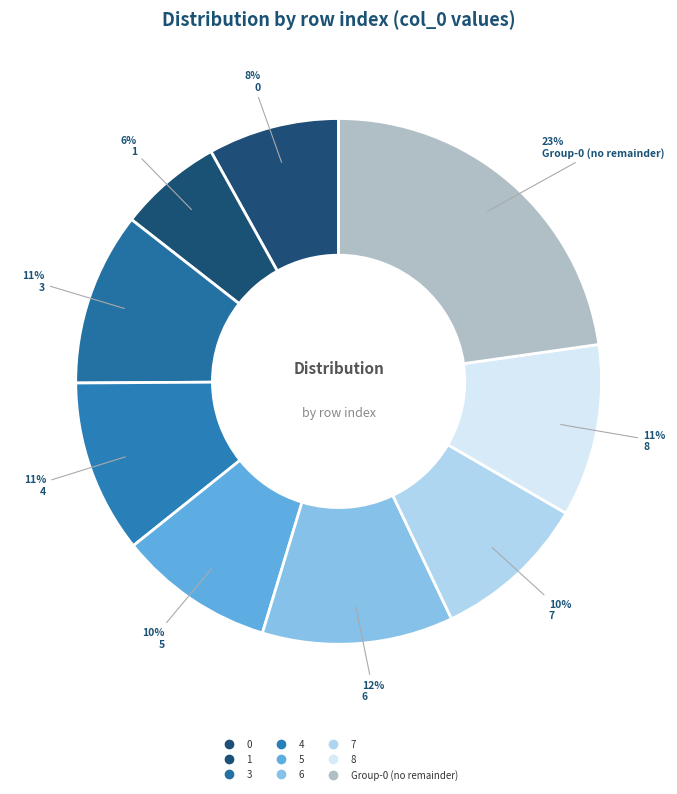

Count the number of slices in the pie.

9